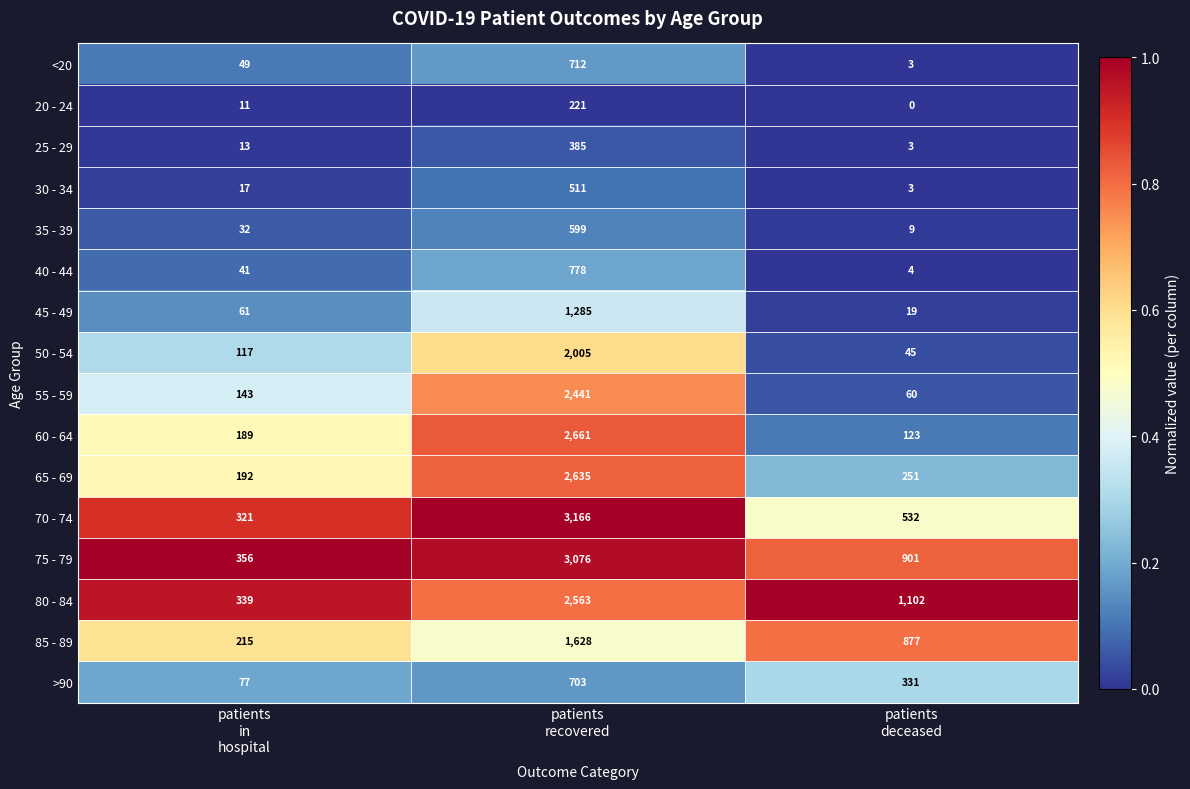

Between patients
in
hospital and patients
recovered, which series saw the biggest shift?

70 - 74